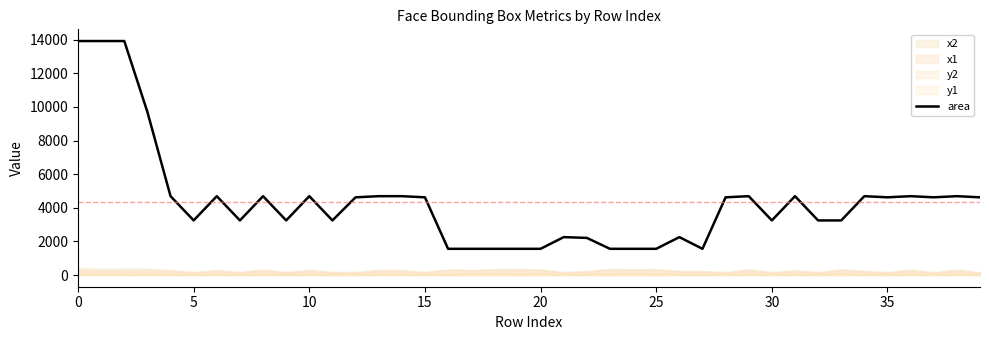

At which category does the chart reach its minimum across all series?

16